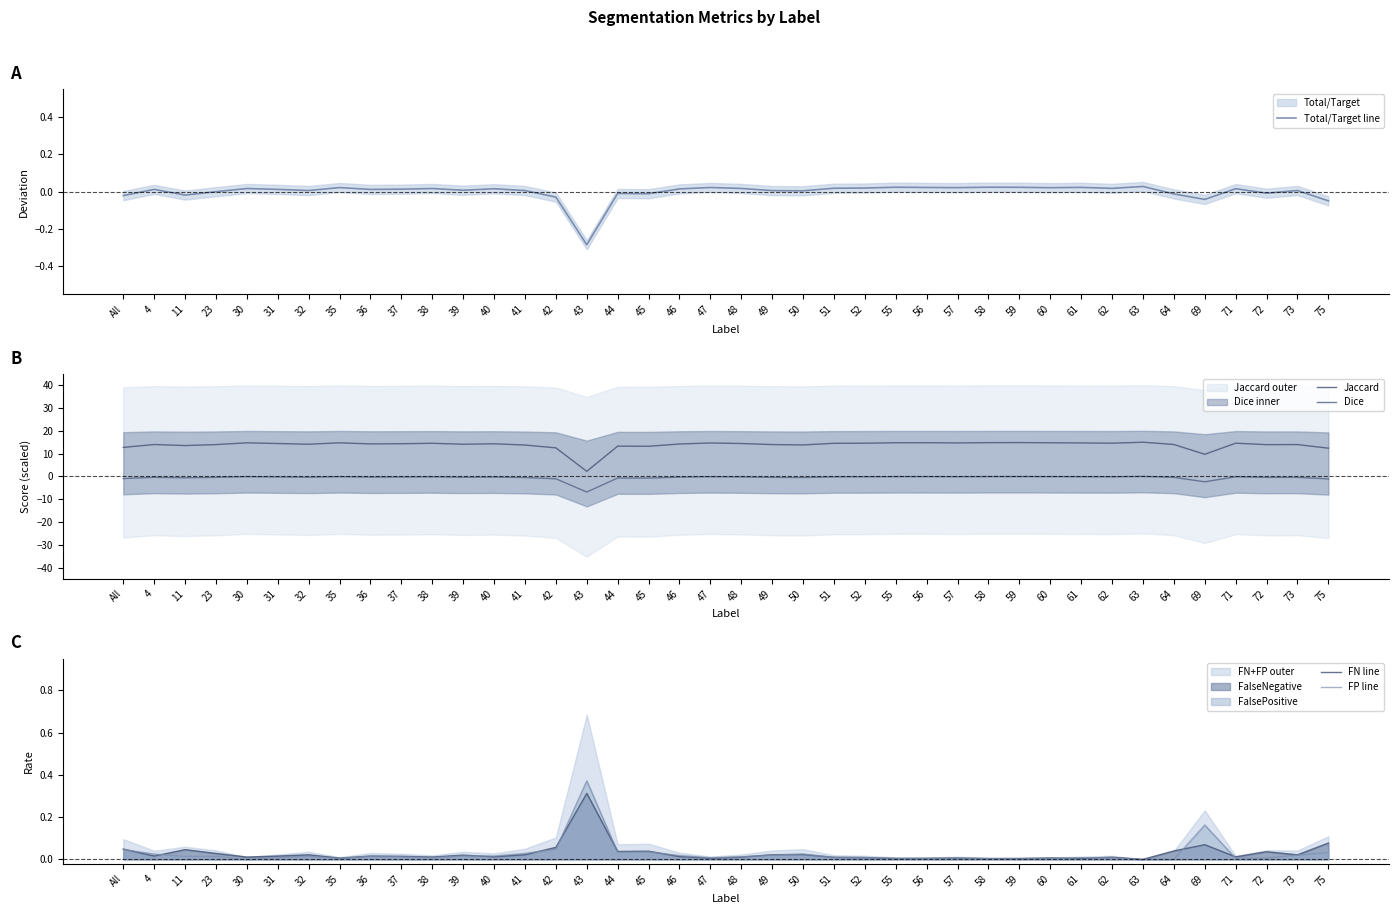

What is the greatest value displayed?

15.0